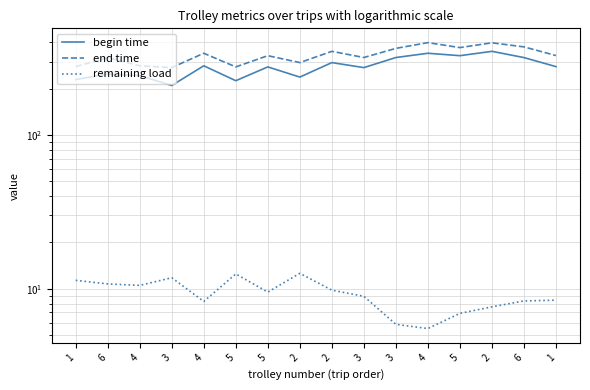

Reading right to left, what are all the values shown in this chart?

begin time: 278.4	318.8	350.1	328.0	340.1	319.1	274.3	295.8	238.1	277.3	225.5	281.9	209.8	243.5	249.3	229.5
end time: 328.6	374.2	397.9	370.3	398.9	366.0	319.1	350.1	295.8	328.0	277.3	340.1	274.3	281.9	318.8	278.4
remaining load: 8.4	8.3	7.6	6.9	5.5	5.9	8.9	9.8	12.6	9.5	12.5	8.3	11.8	10.5	10.7	11.3